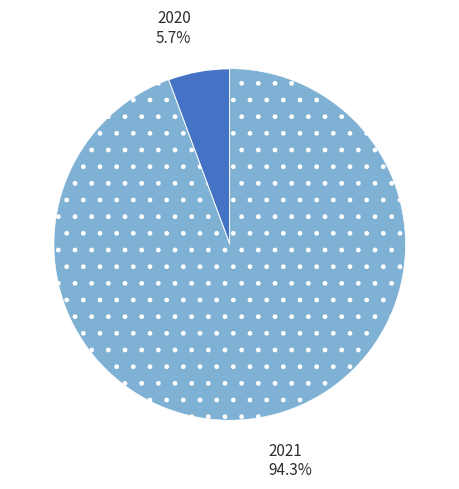

Does 2021 represent more than half of the total?

Yes